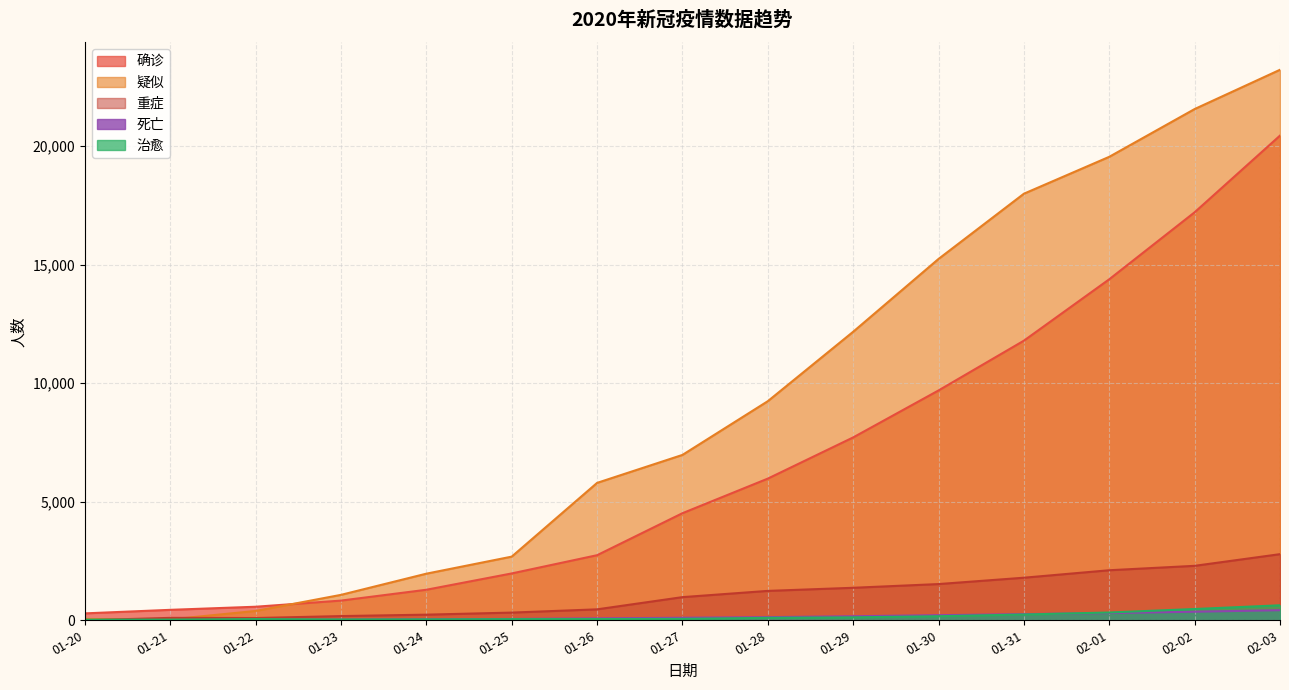

Which series has the widest spread of values?

疑似